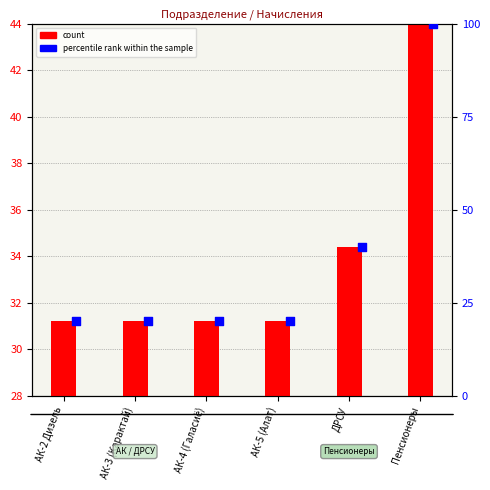

Which series contains the highest Y value?

percentile rank within the sample